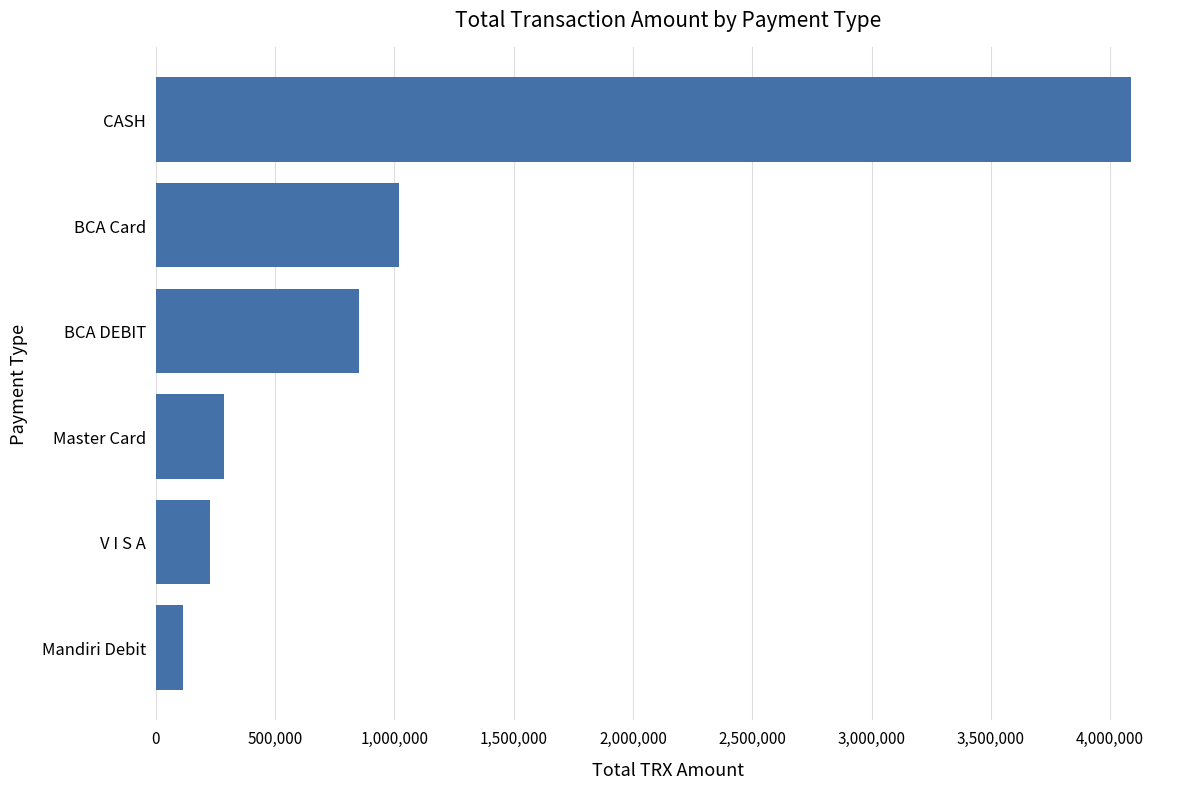

What is the label of the 1st bar from the bottom?

Mandiri Debit